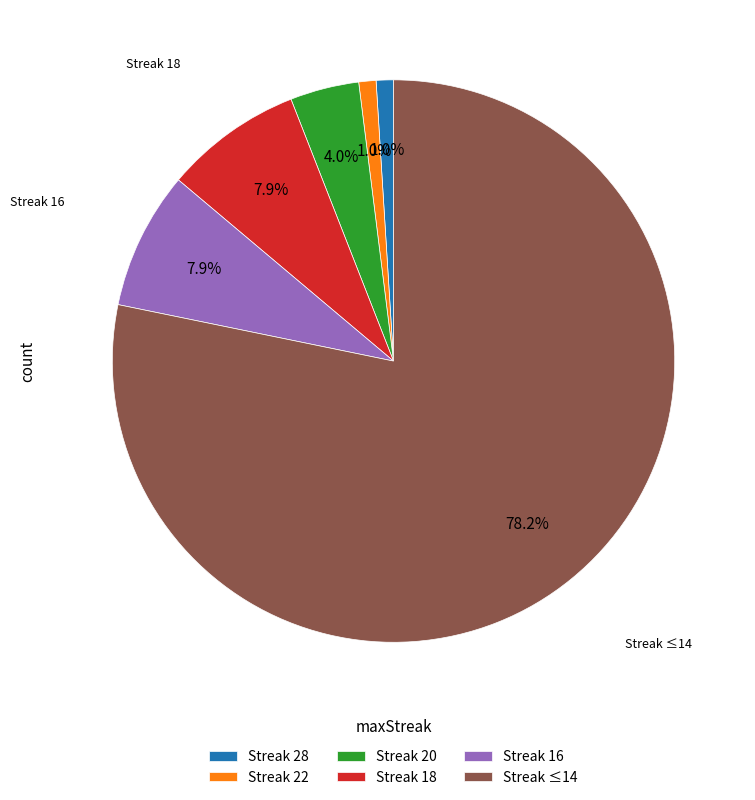

Which slice represents more than half of the pie?

Streak ≤14